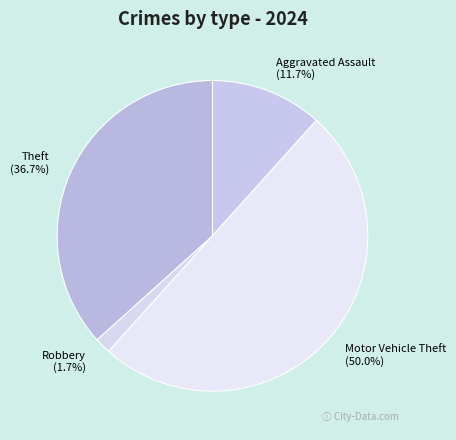

The Motor Vehicle Theft slice represents 36% of the pie. True or false?

False